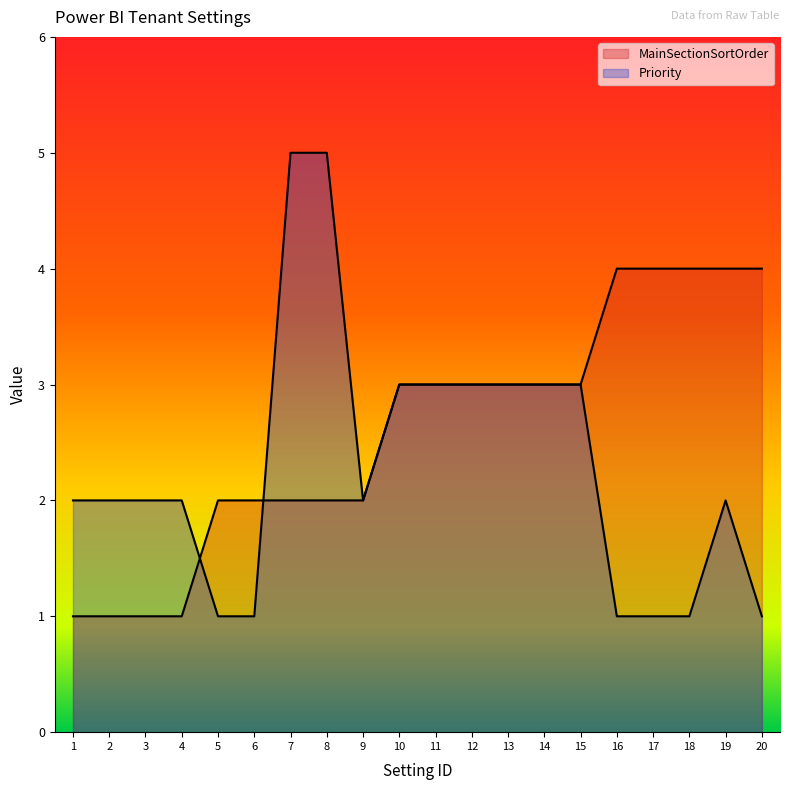

At which category does the chart reach its peak across all series?

7